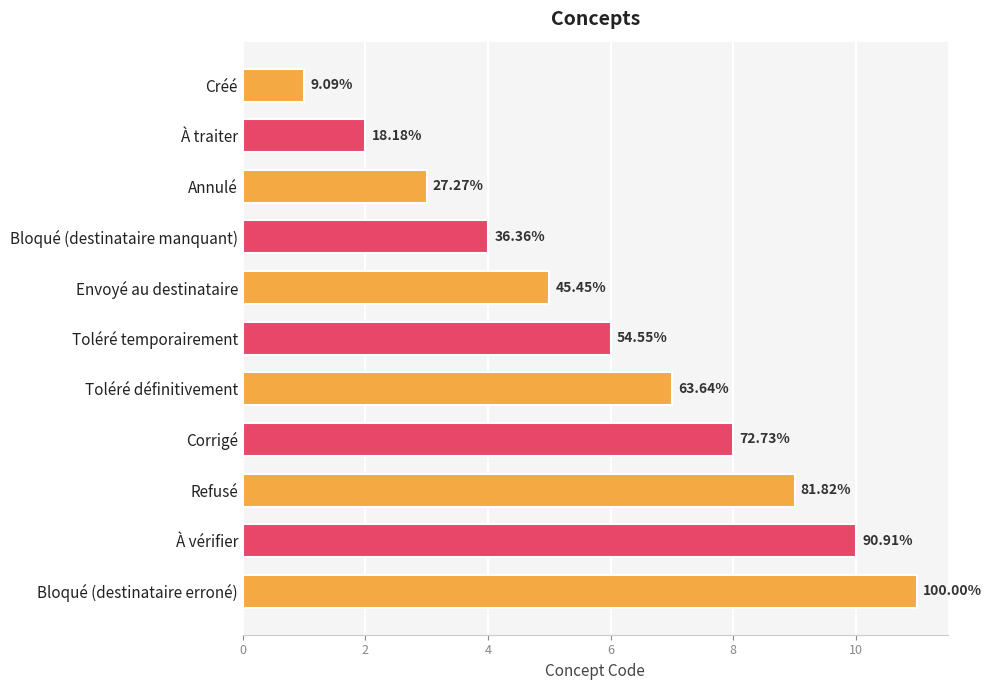

How many bars are there in total?

11